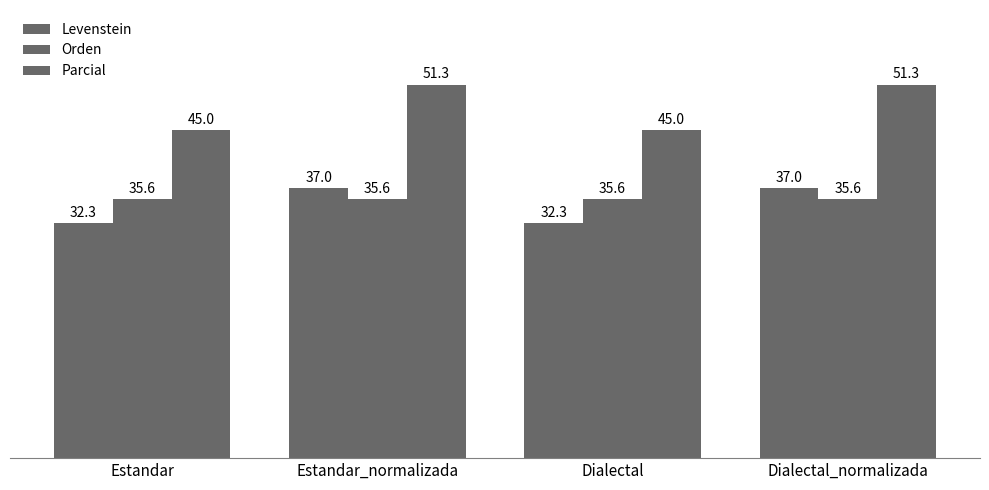

How many series are shown in this chart?

3